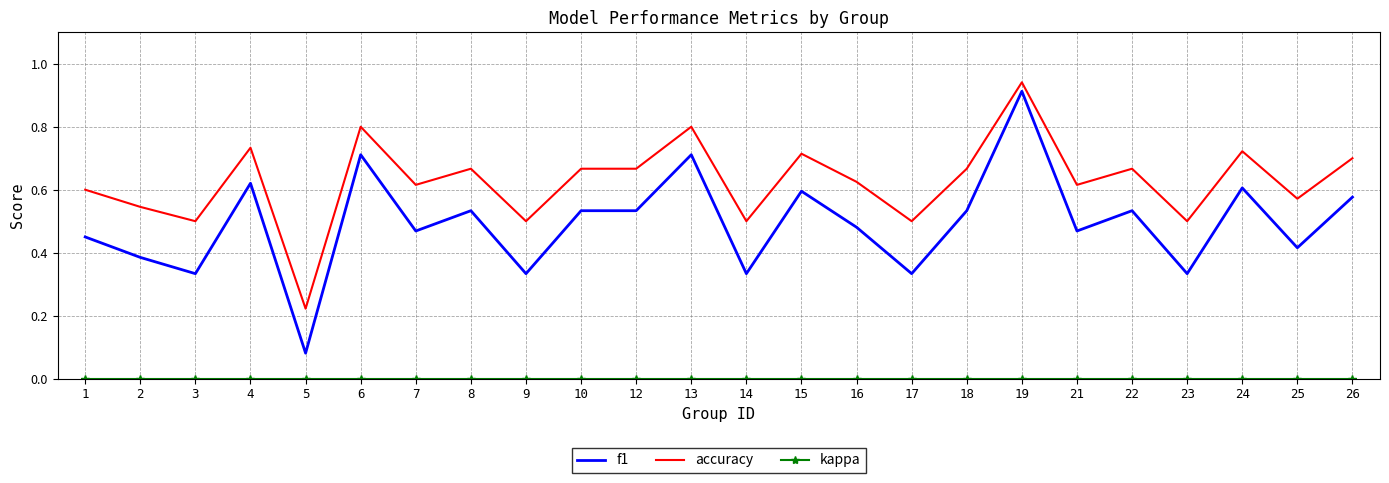

At which category is the sum across all series the highest?

19